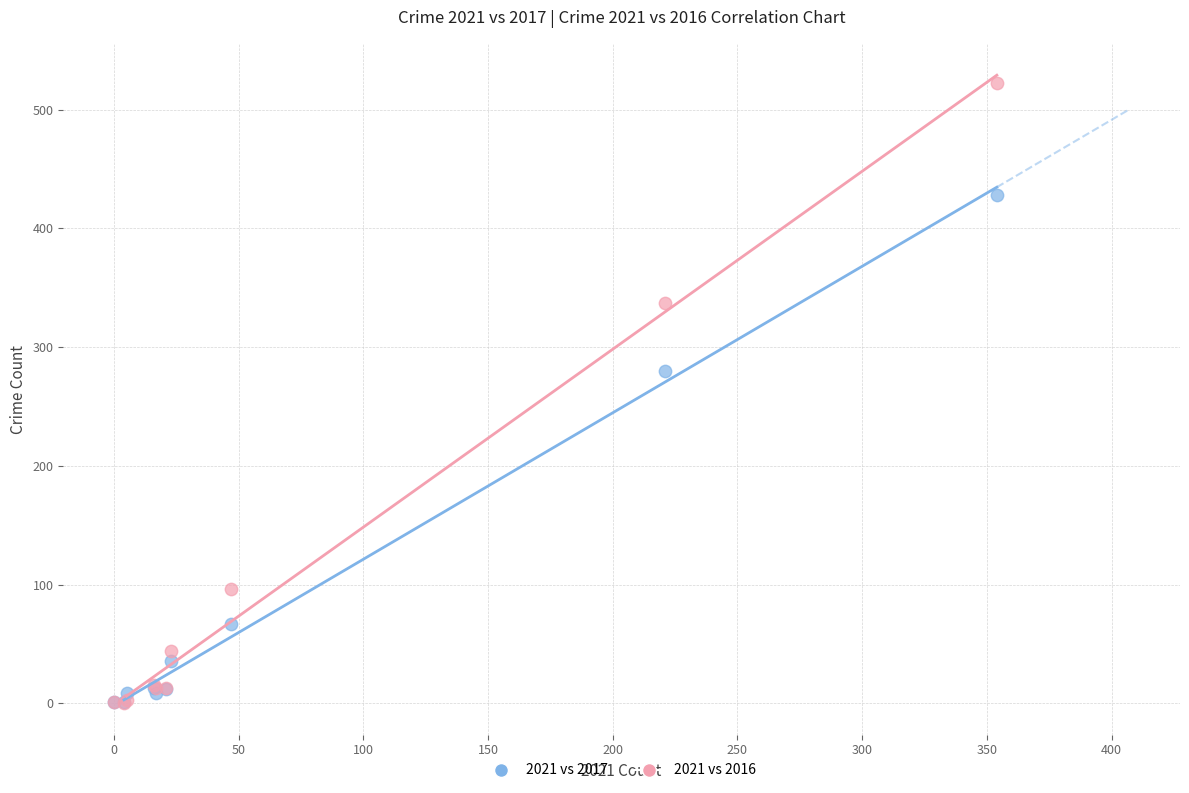

Which series has the largest Y range (max minus min)?

2021 vs 2016